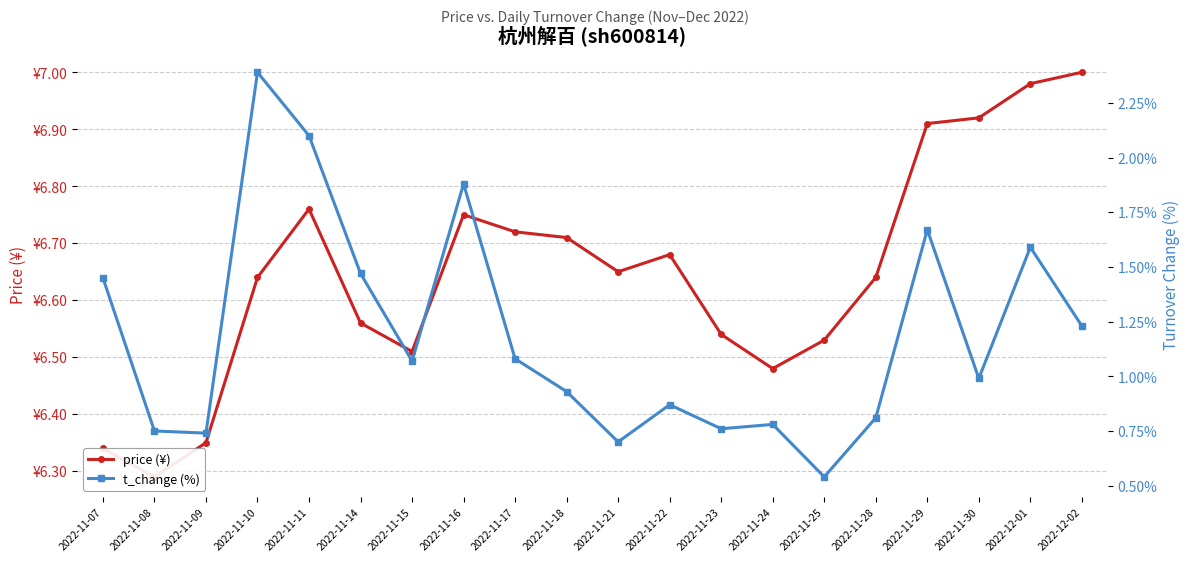

Where is the first local minimum for price (¥)?

2022-11-08